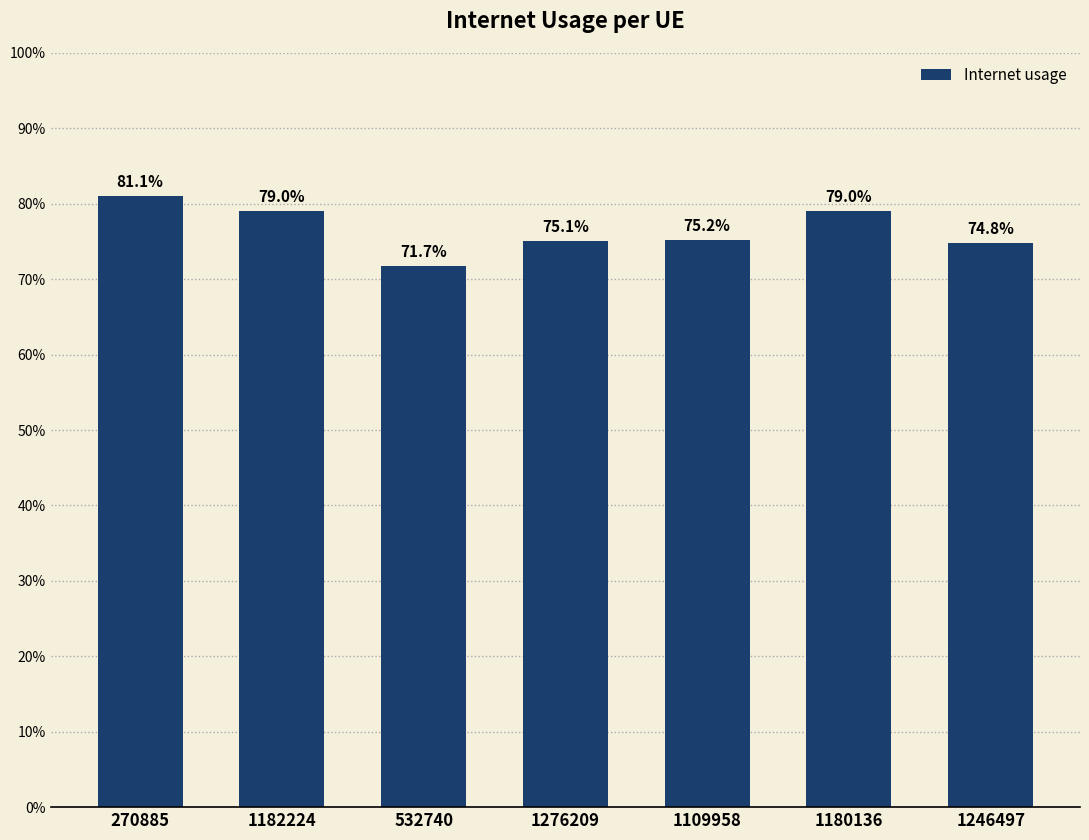

How many values are between 0 and 1?

7